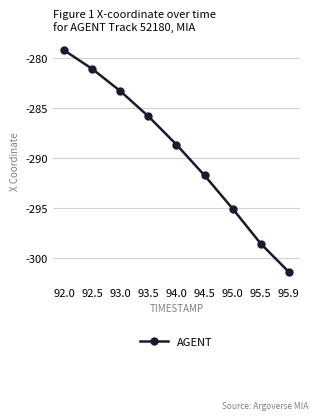

Between 94.0 and 93.5, which is larger?

93.5